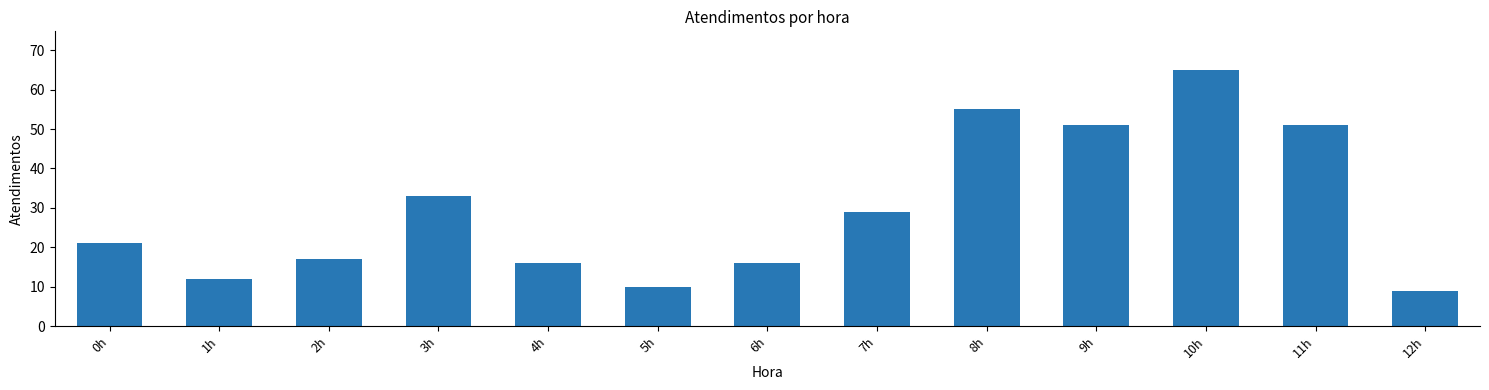

The chart shows a value of 33 at 3h. True or false?

True